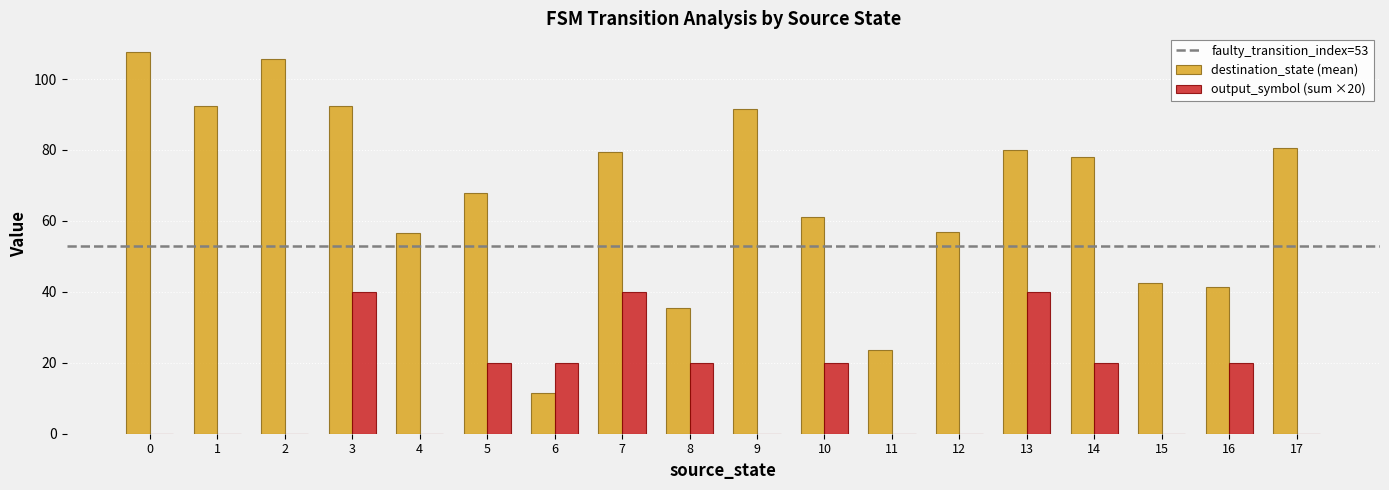

True or false: output_symbol (sum ×20) has a value of 20.0 at 5.

True